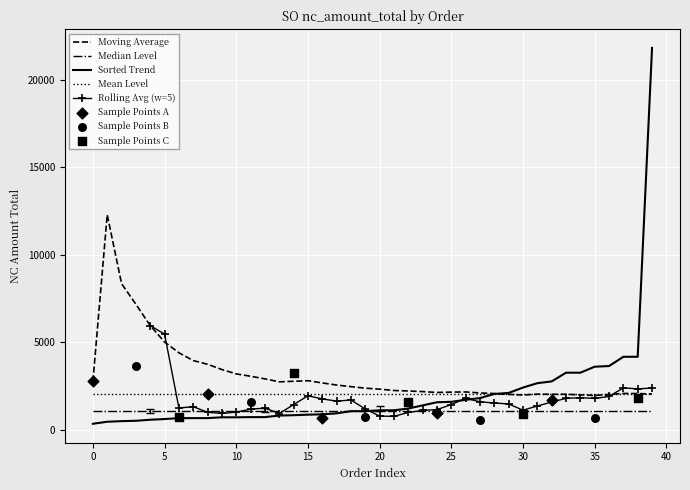

What is the lowest value of the Moving Average series?

1945.0